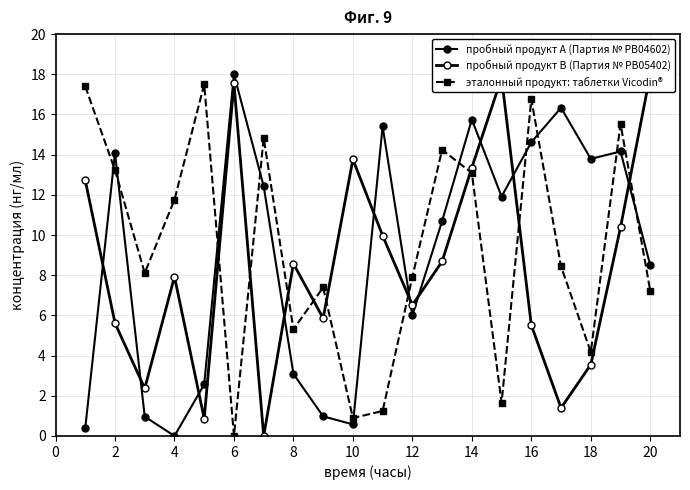

What is the sum of all пробный продукт А (Партия № PB04602) values?

180.2